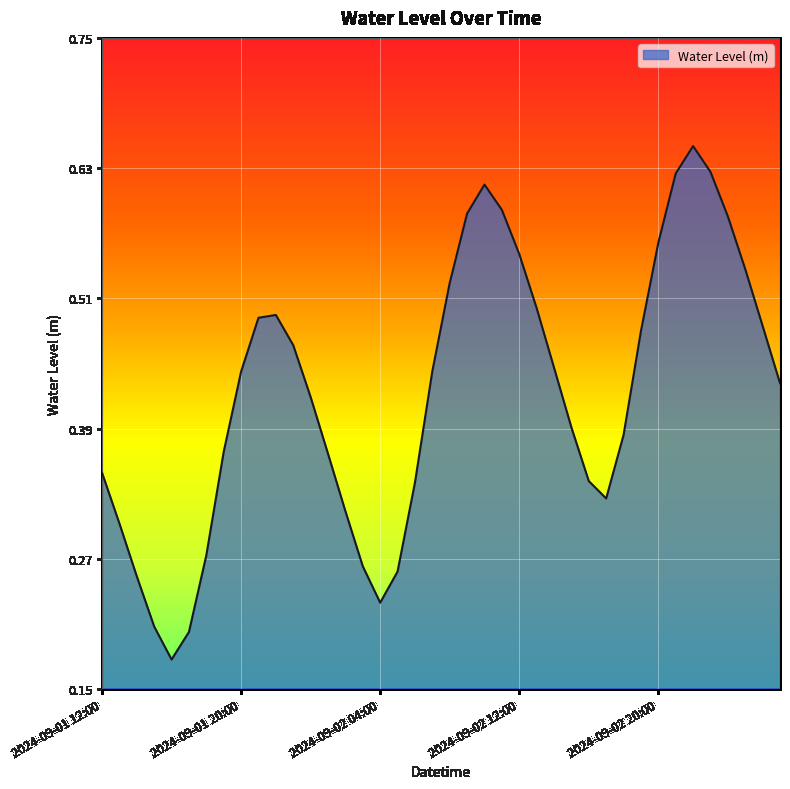

Is this an area chart (filled region under the line)?

Yes